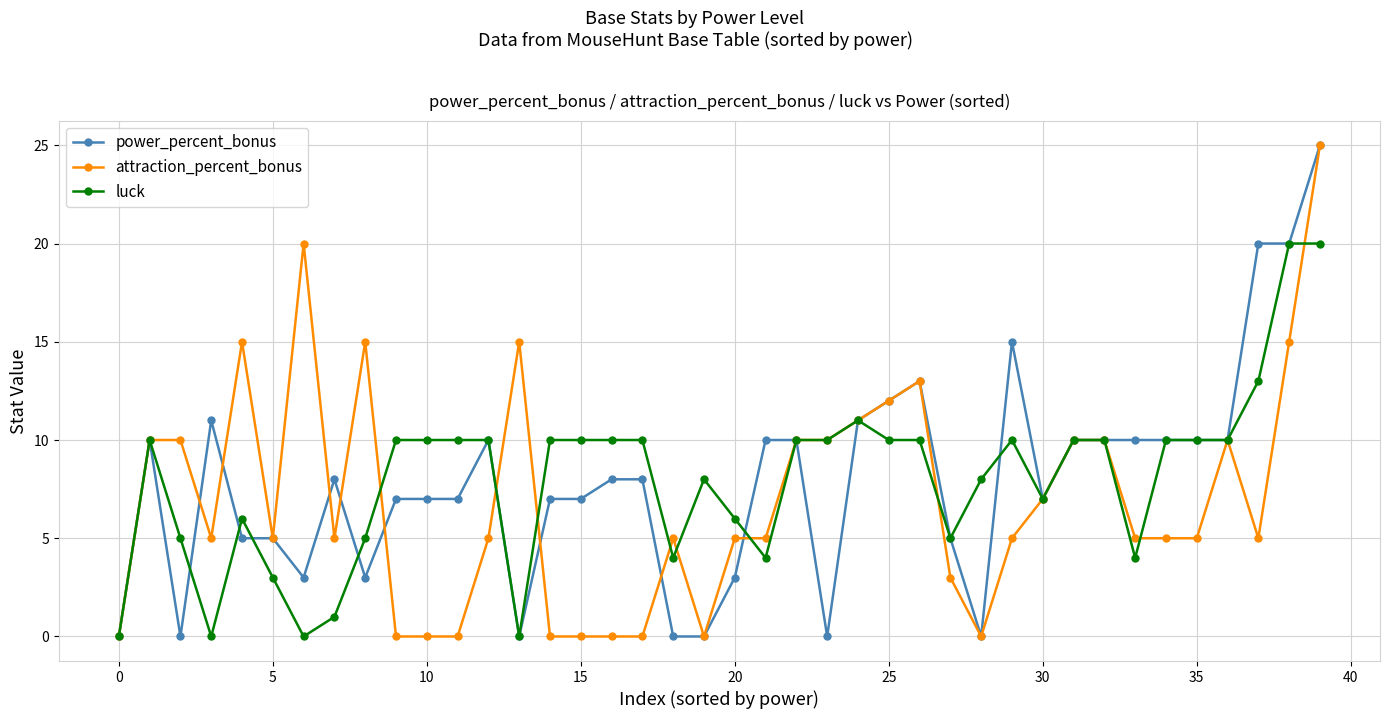

True or false: power_percent_bonus has more than 0 interior local peaks.

True